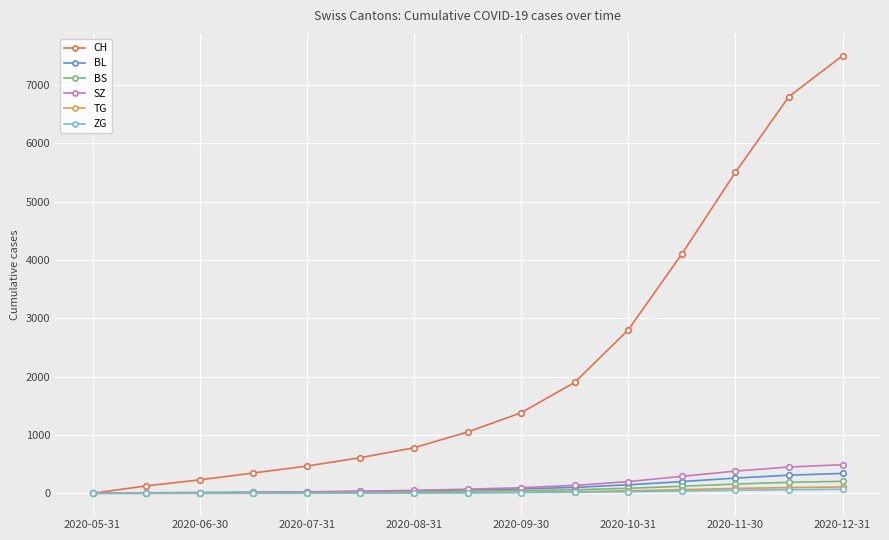

Which series has the largest total across all categories?

CH